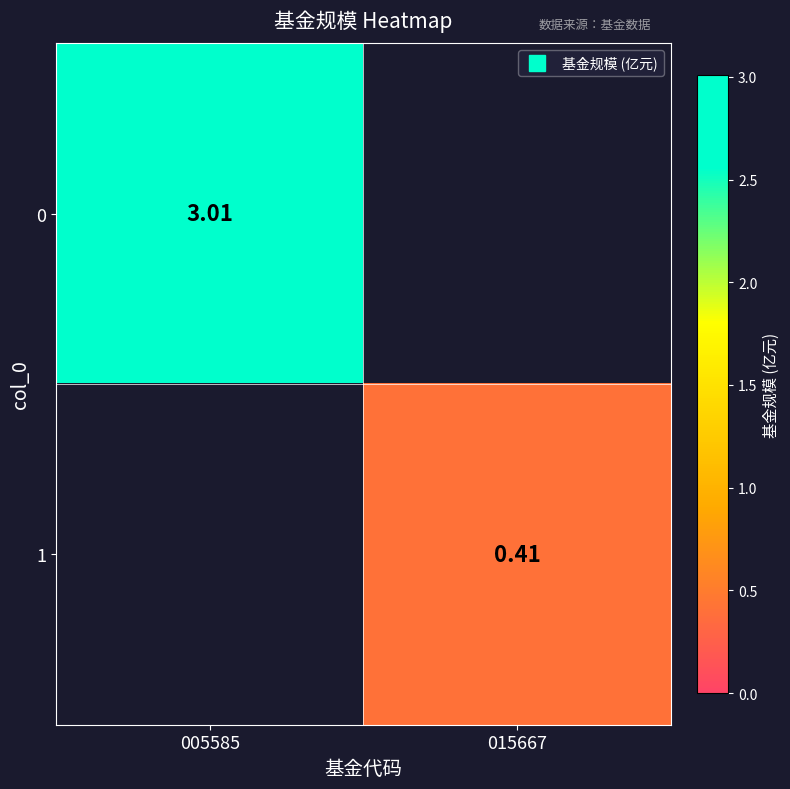

What is the sum of the 0 values at 015667 and 005585?

3.0